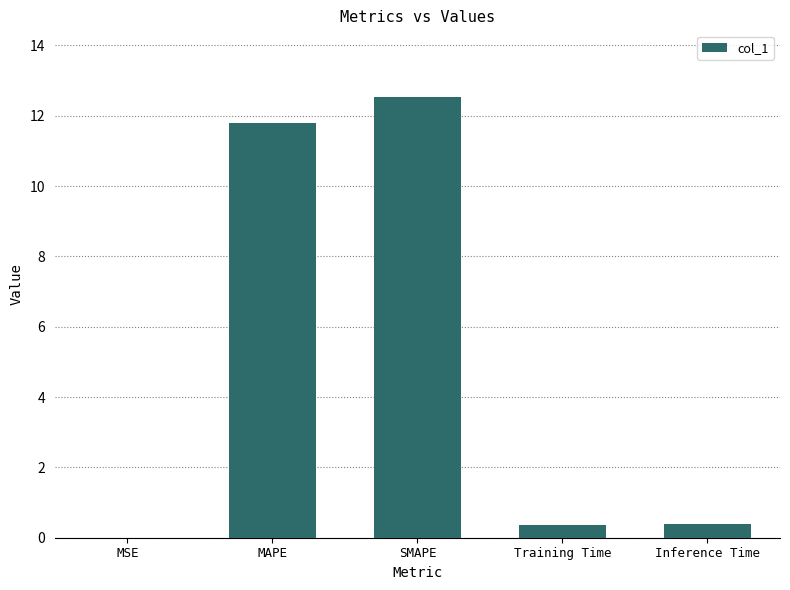

Is it true that the value at MSE is 0.0?

True